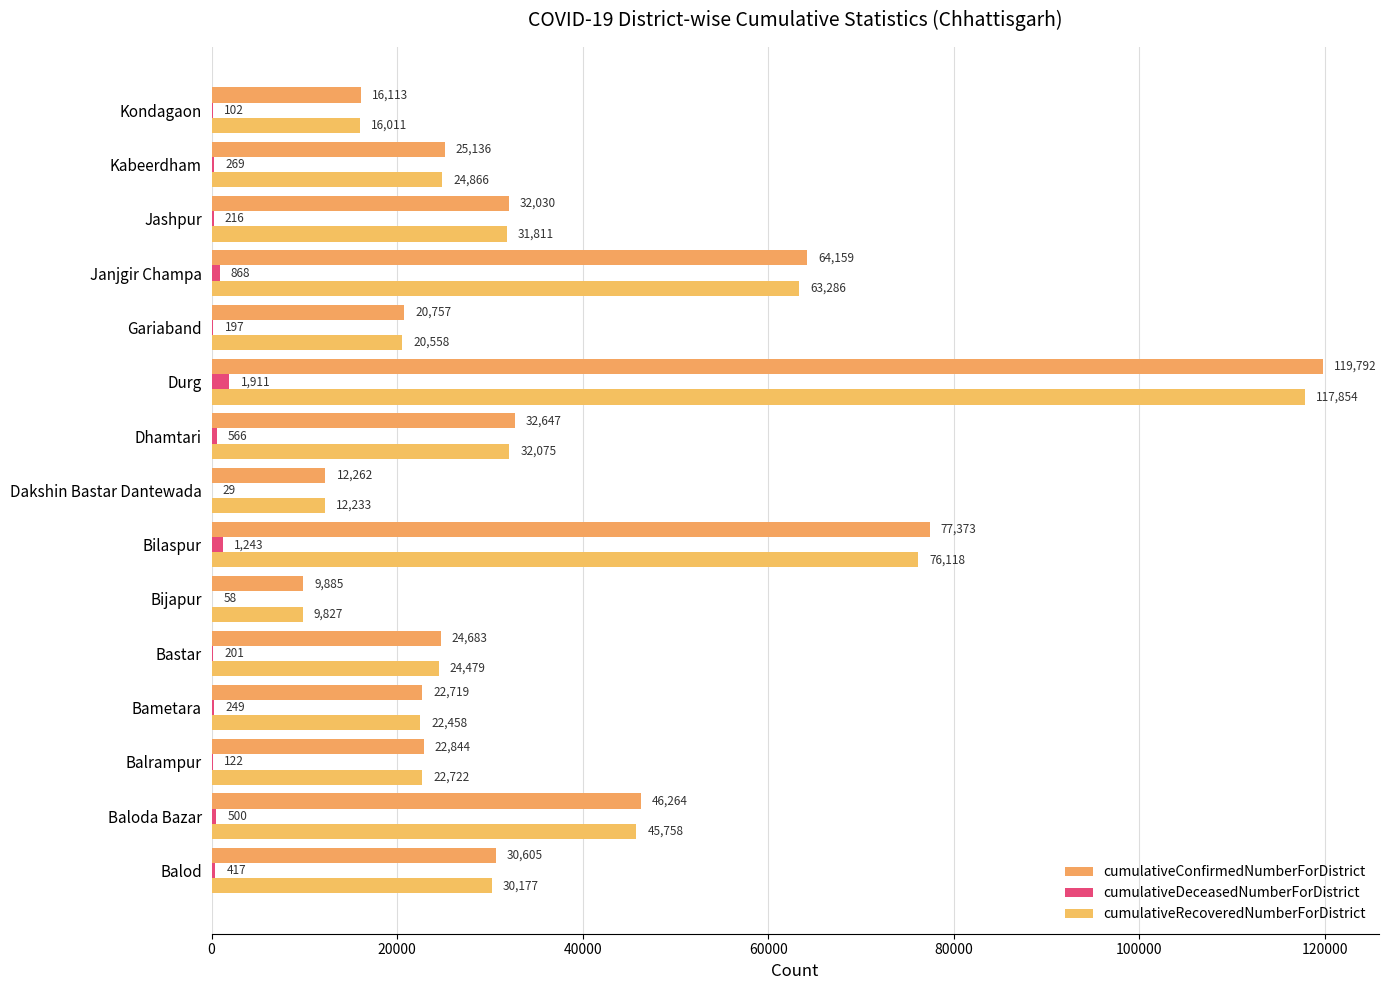

Rank the series by their maximum value, from highest to lowest.

cumulativeConfirmedNumberForDistrict, cumulativeRecoveredNumberForDistrict, cumulativeDeceasedNumberForDistrict